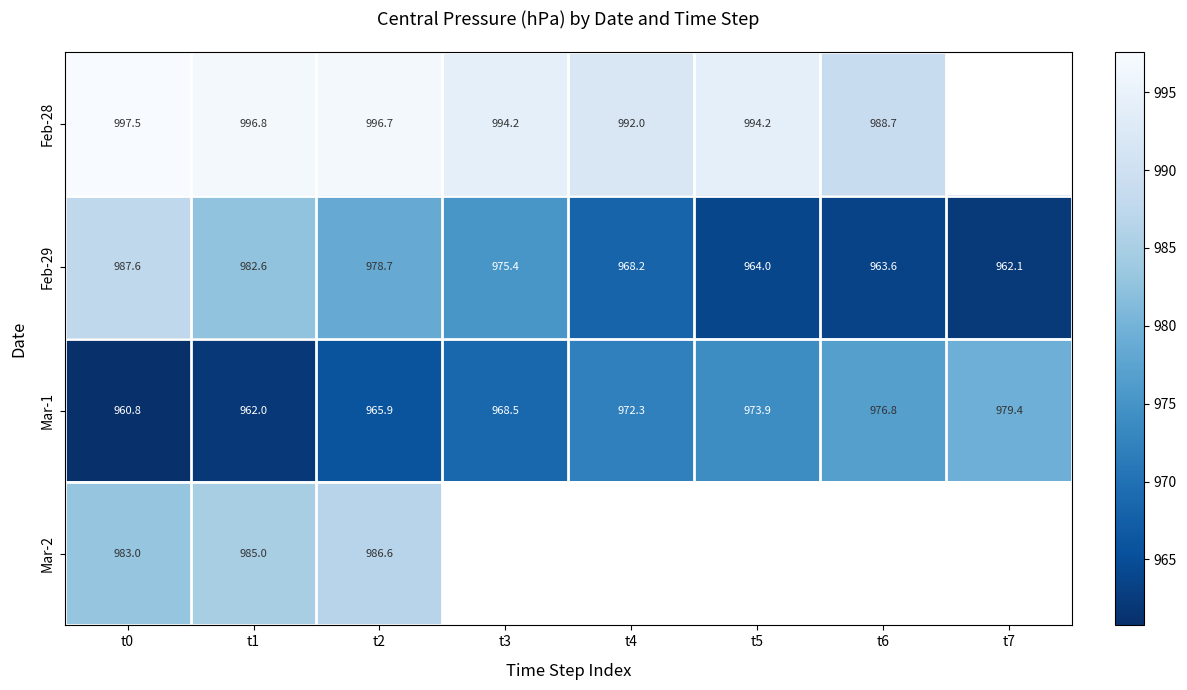

What is the difference between the maximum and minimum values in the Feb-29 series?

25.4